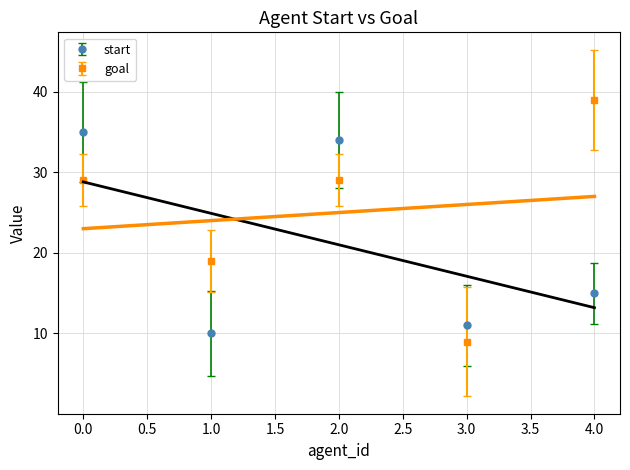

Which series has the largest range (max minus min)?

goal